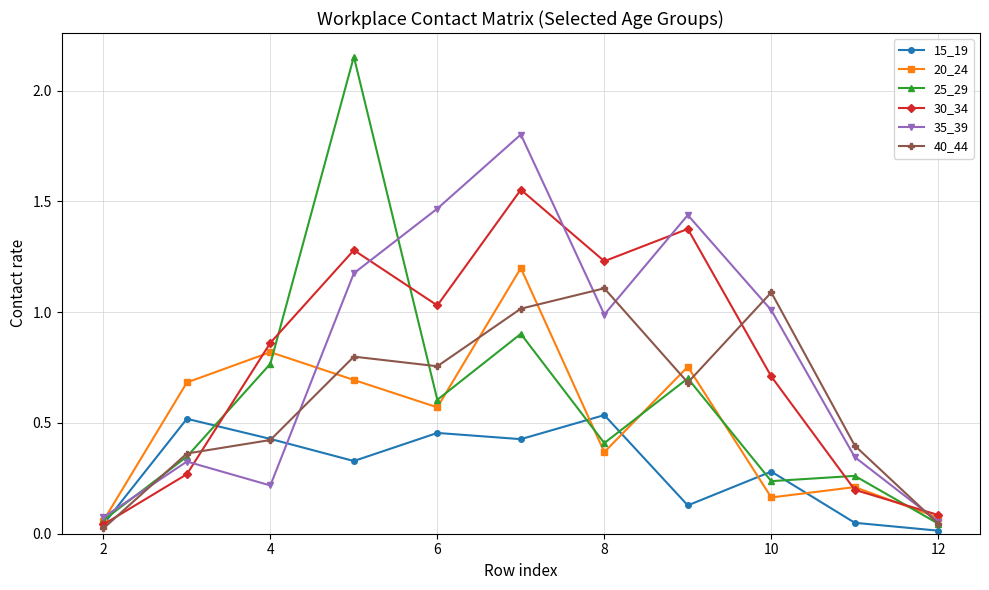

How many lines are shown in the chart?

6